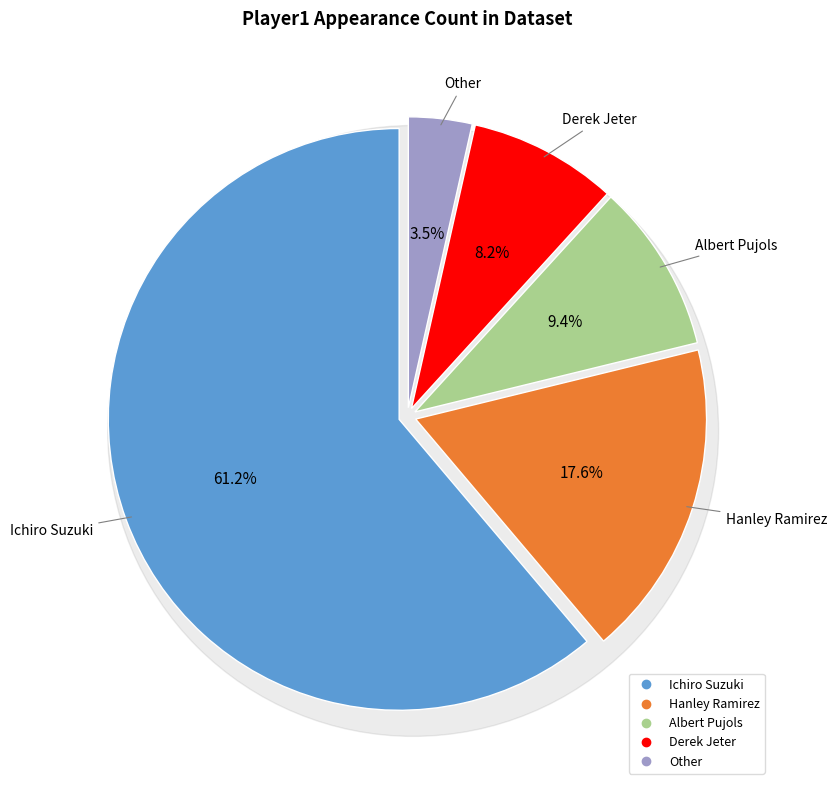

Which category has the biggest portion of the pie?

Ichiro Suzuki